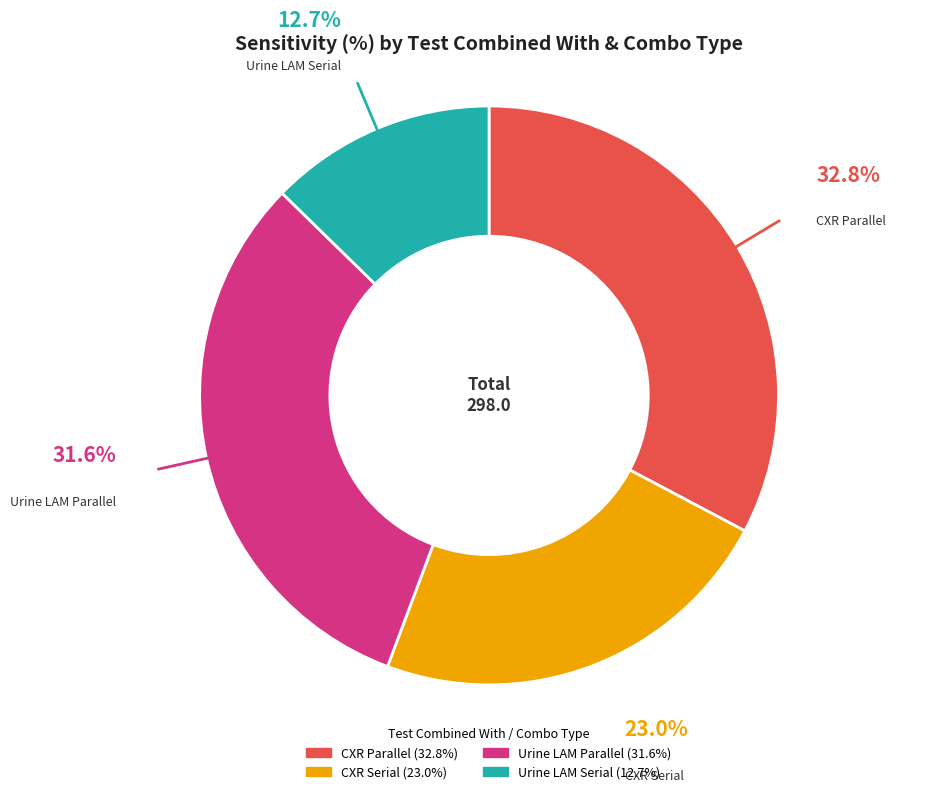

How much of the chart is everything except CXR Serial?

77.0%